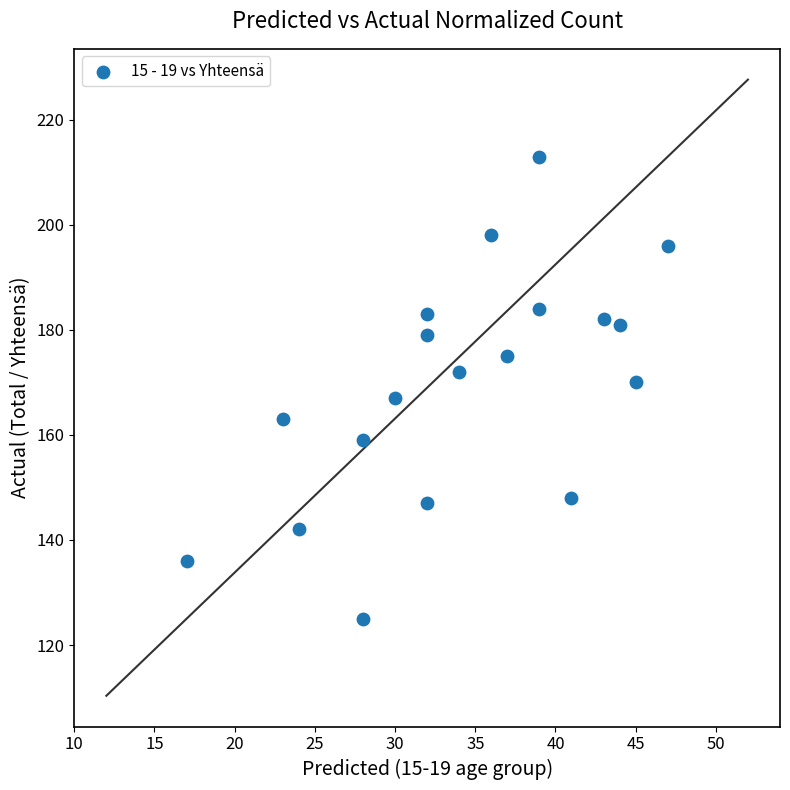

What is the range of Y values (max minus min)?

88